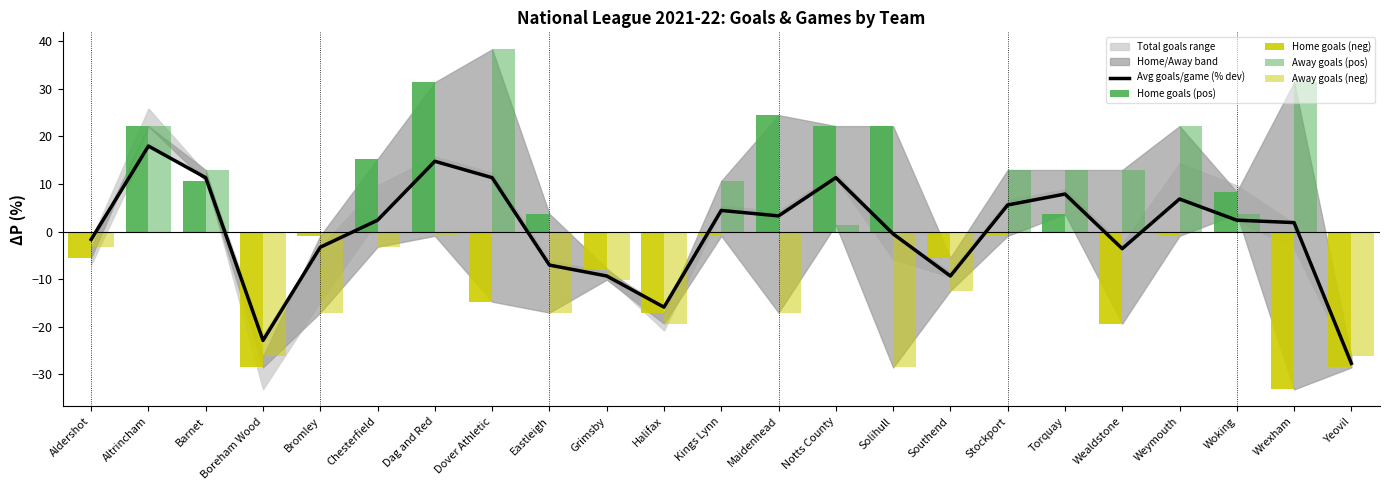

Where is Away goals (pos) nearest to the value 19?

Altrincham